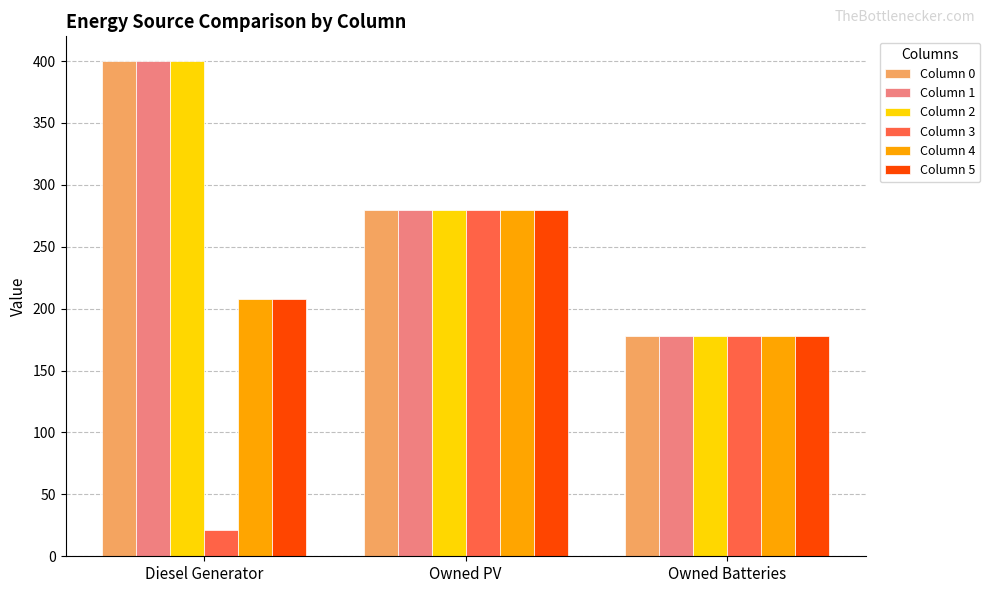

At how many categories does at least one series exceed 214?

2